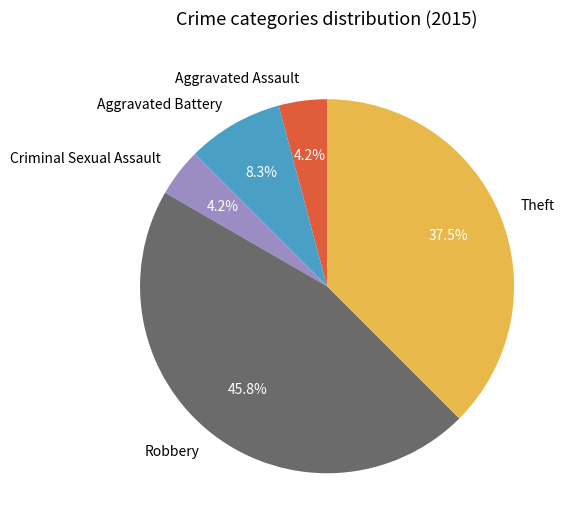

To the nearest percent, what portion does Aggravated Battery represent?

8%